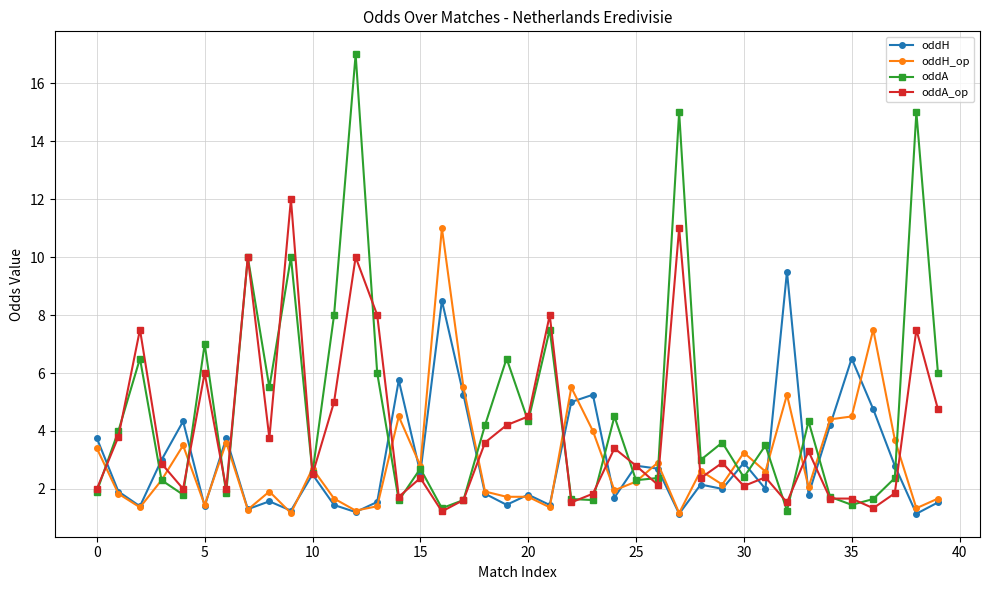

Rank the series by their maximum value, from lowest to highest.

oddH, oddH_op, oddA_op, oddA